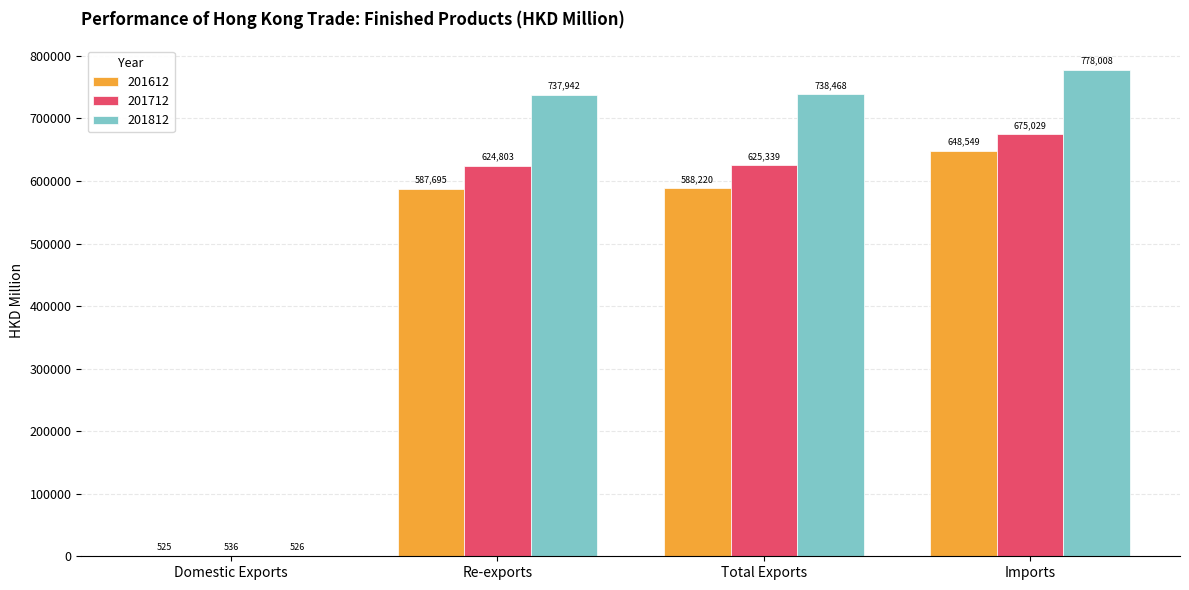

What is the approximate value of 201712 at Total Exports?

625339.1